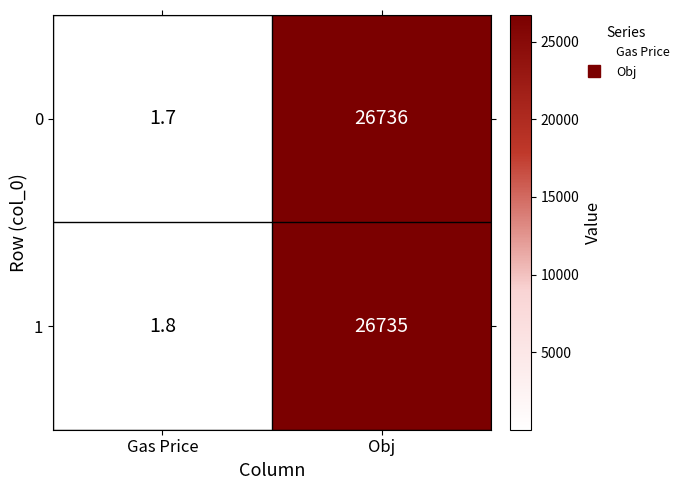

Which series has the widest spread of values?

0